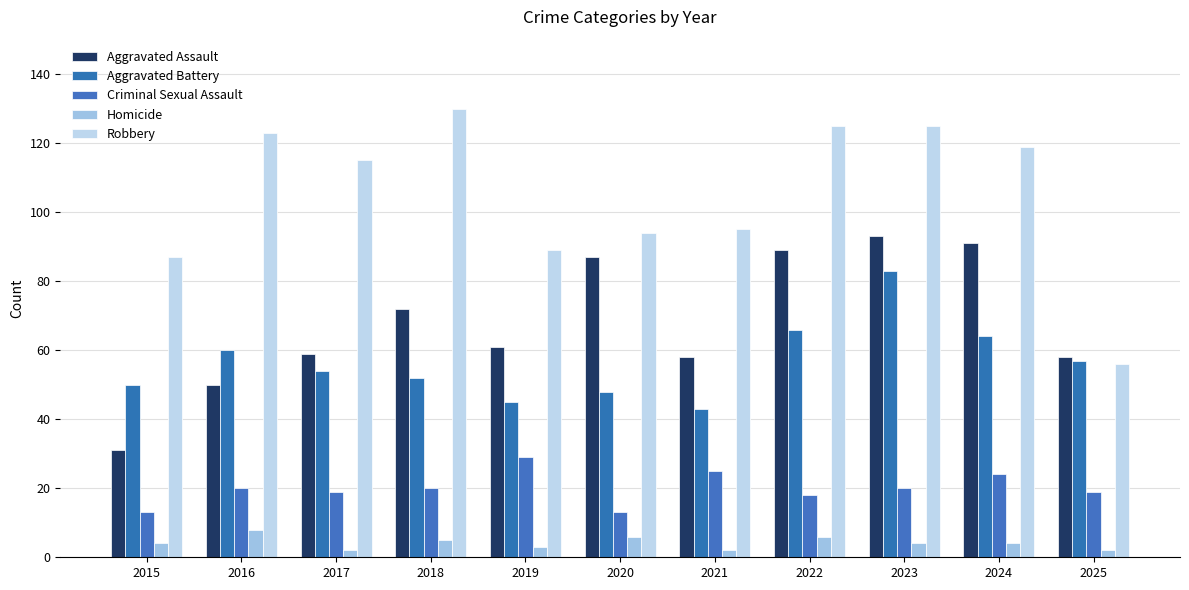

At which label does Homicide first exceed 4?

2016